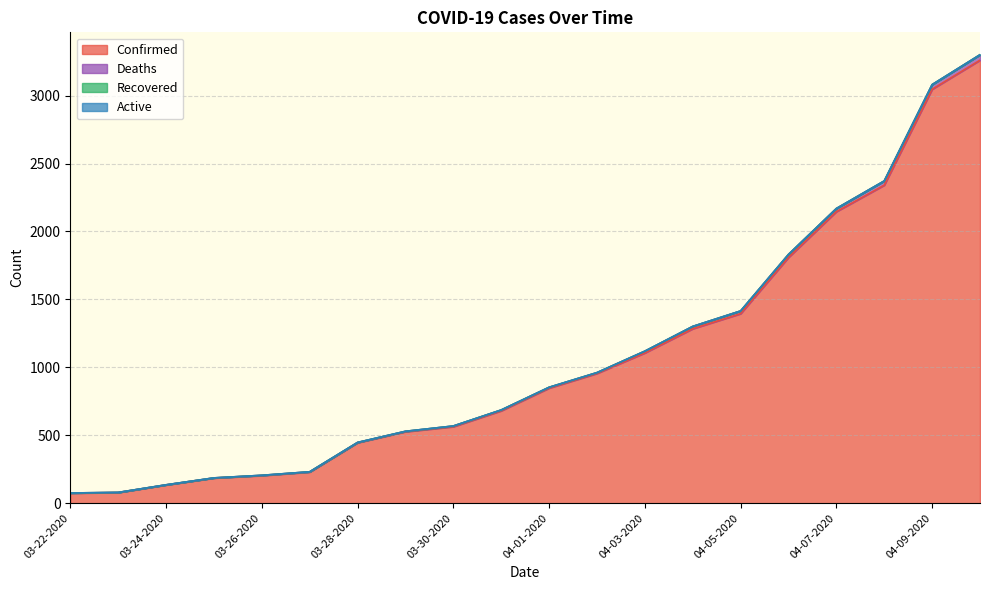

What is the greatest value displayed?

3301